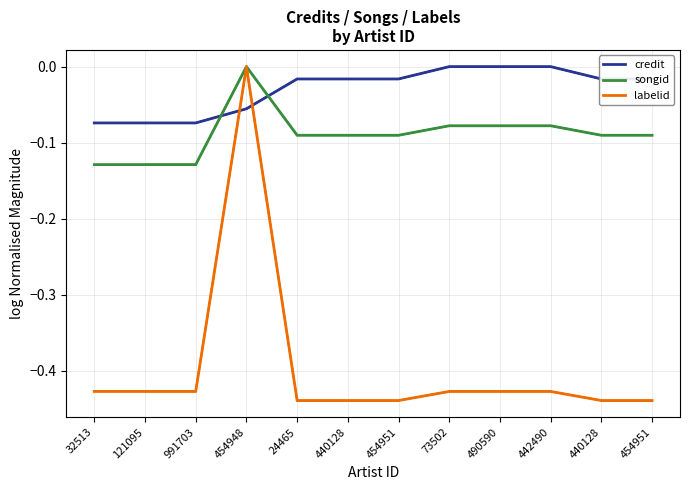

Reading right to left, extract all data points from this chart.

credit: 454951=-0.0	440128=-0.0	442490=0.0	490590=0.0	73502=0.0	454951=-0.0	440128=-0.0	24465=-0.0	454948=-0.1	991703=-0.1	121095=-0.1	32513=-0.1
songid: 454951=-0.1	440128=-0.1	442490=-0.1	490590=-0.1	73502=-0.1	454951=-0.1	440128=-0.1	24465=-0.1	454948=0.0	991703=-0.1	121095=-0.1	32513=-0.1
labelid: 454951=-0.4	440128=-0.4	442490=-0.4	490590=-0.4	73502=-0.4	454951=-0.4	440128=-0.4	24465=-0.4	454948=0.0	991703=-0.4	121095=-0.4	32513=-0.4